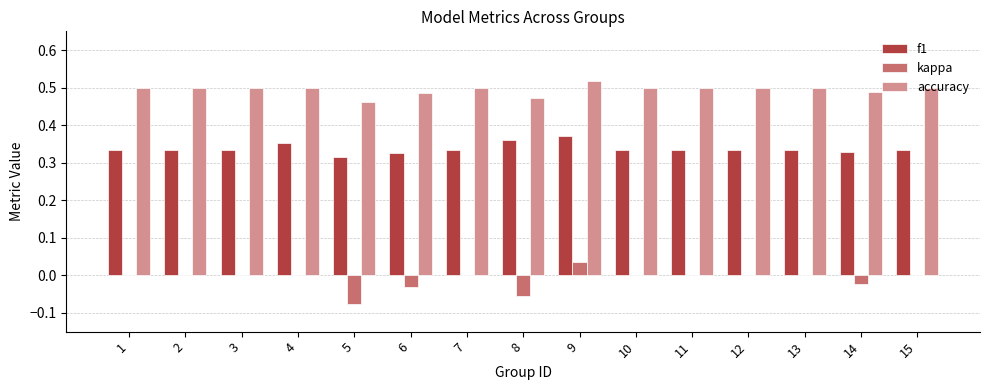

What is the total value across all series at 2?

0.8